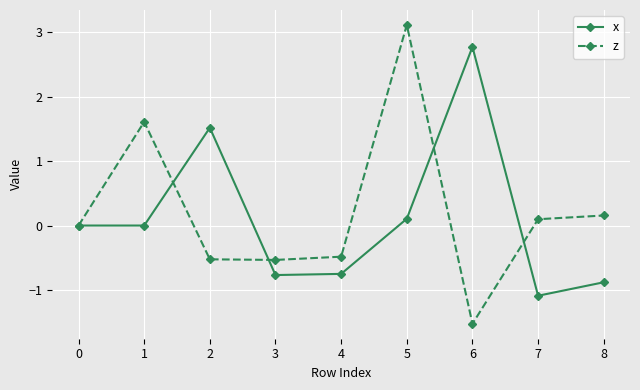

Does the chart display data point markers on the line(s)?

Yes